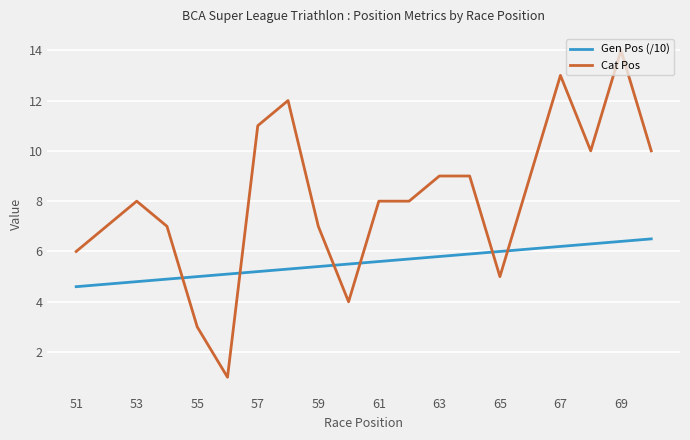

What is the difference between the maximum and minimum values in the Cat Pos series?

13.0